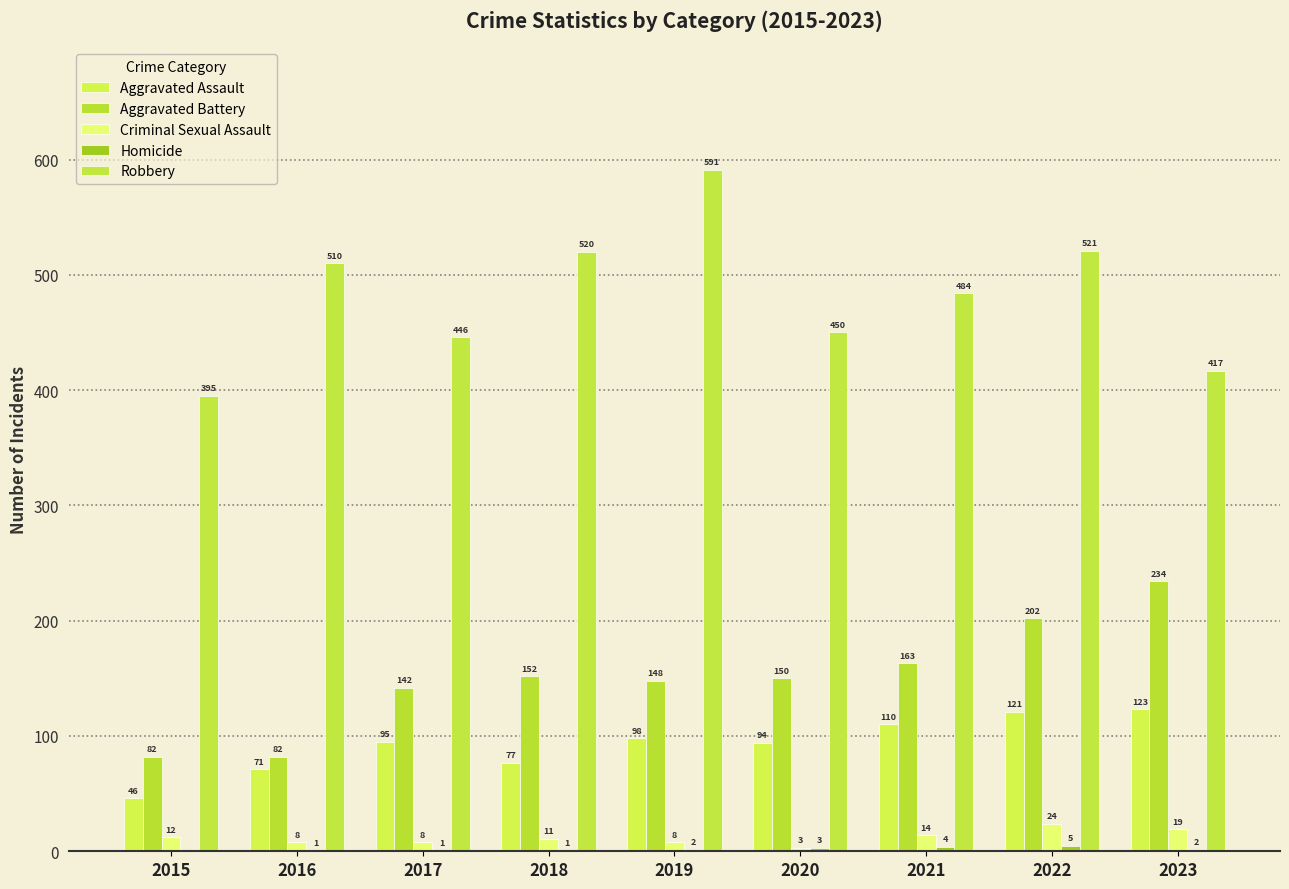

What value does the Aggravated Battery series have at 2019, to the nearest 50?

150